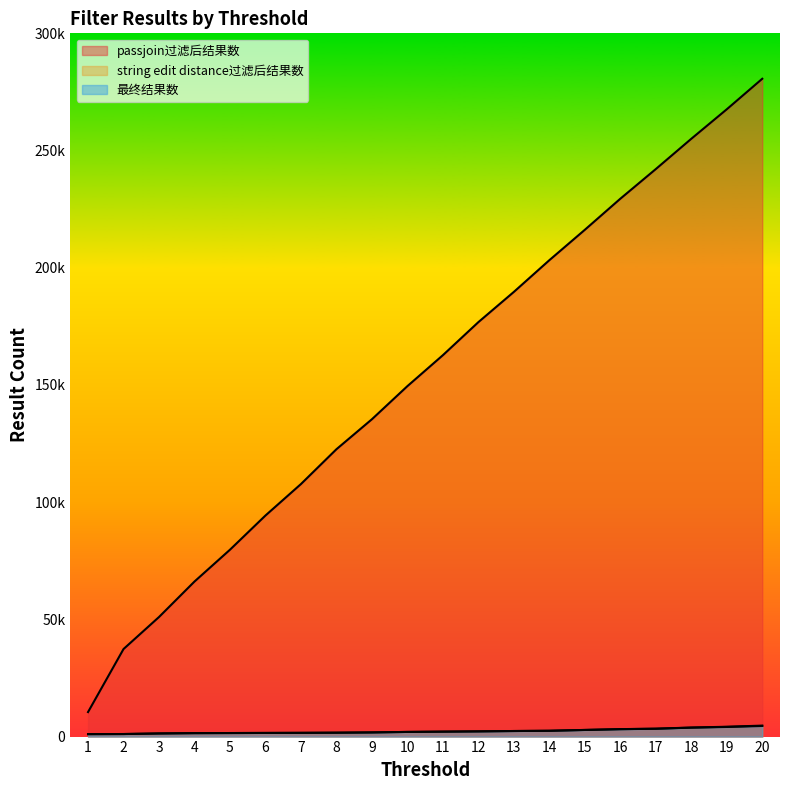

Reading left to right, extract all data points from this chart.

passjoin过滤后结果数: 1=10458	2=37345	3=51011	4=66147	5=79717	6=94307	7=107729	8=122581	9=135377	10=149503	11=162705	12=176801	13=189701	14=203227	15=216195	16=229445	17=242099	18=255017	19=267601	20=280623
string edit distance过滤后结果数: 1=1047	2=1089	3=1331	4=1465	5=1511	6=1555	7=1595	8=1661	9=1775	10=1987	11=2109	12=2223	13=2375	14=2481	15=2837	16=3179	17=3373	18=3857	19=4195	20=4679
最终结果数: 1=1047	2=1089	3=1331	4=1465	5=1511	6=1555	7=1595	8=1661	9=1775	10=1987	11=2109	12=2223	13=2375	14=2477	15=2821	16=3157	17=3345	18=3813	19=4107	20=4527